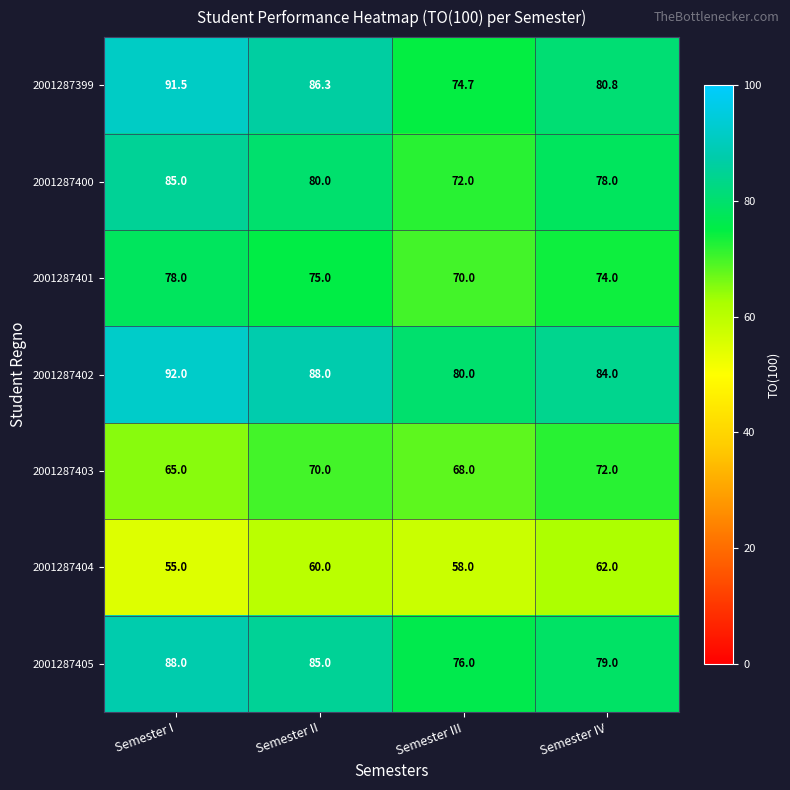

How many data points does each series have?

4